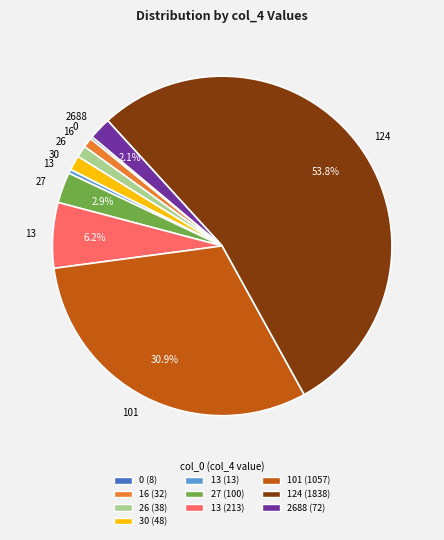

Is there any slice that represents more than half of the pie?

Yes